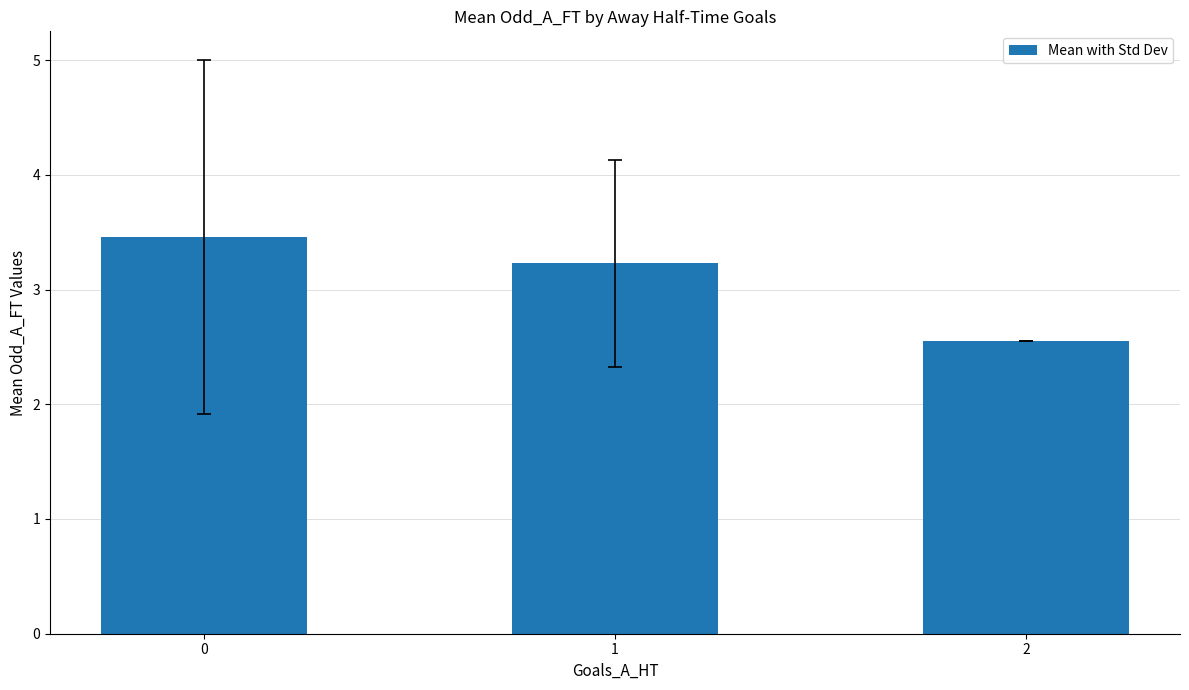

How many bars are there in total?

3